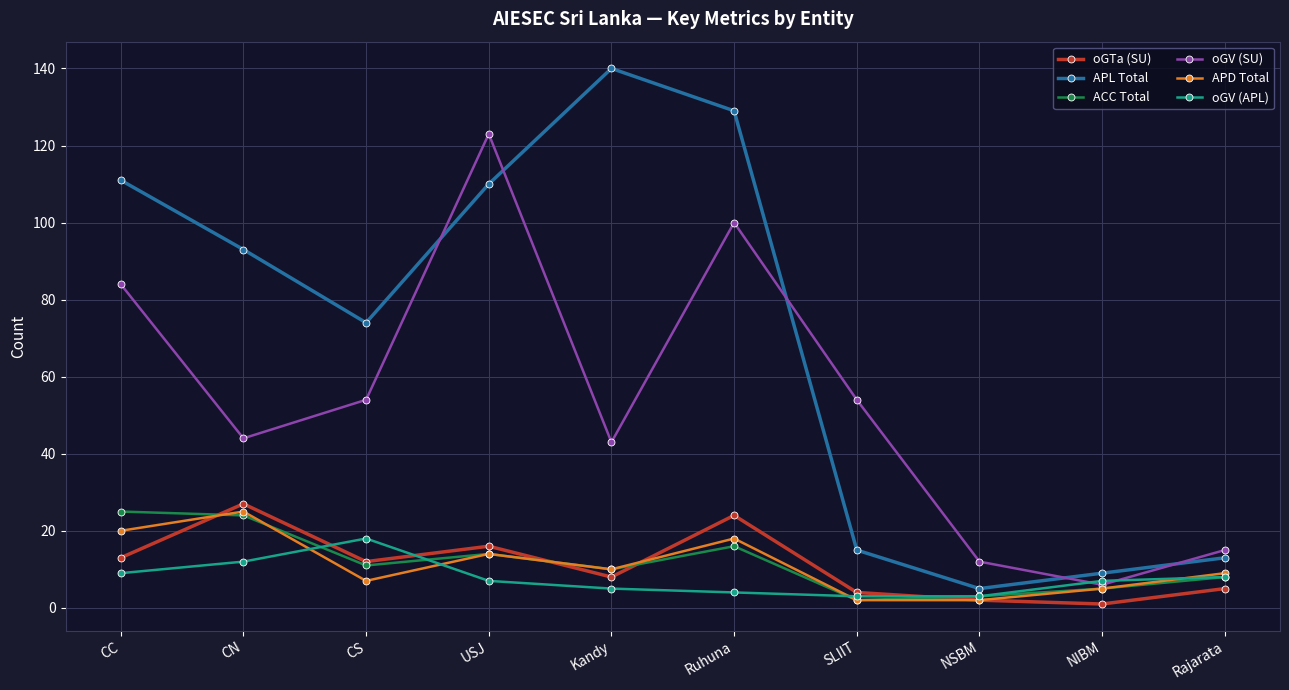

Between SLIIT and NIBM, which series saw the biggest shift?

oGV (SU)